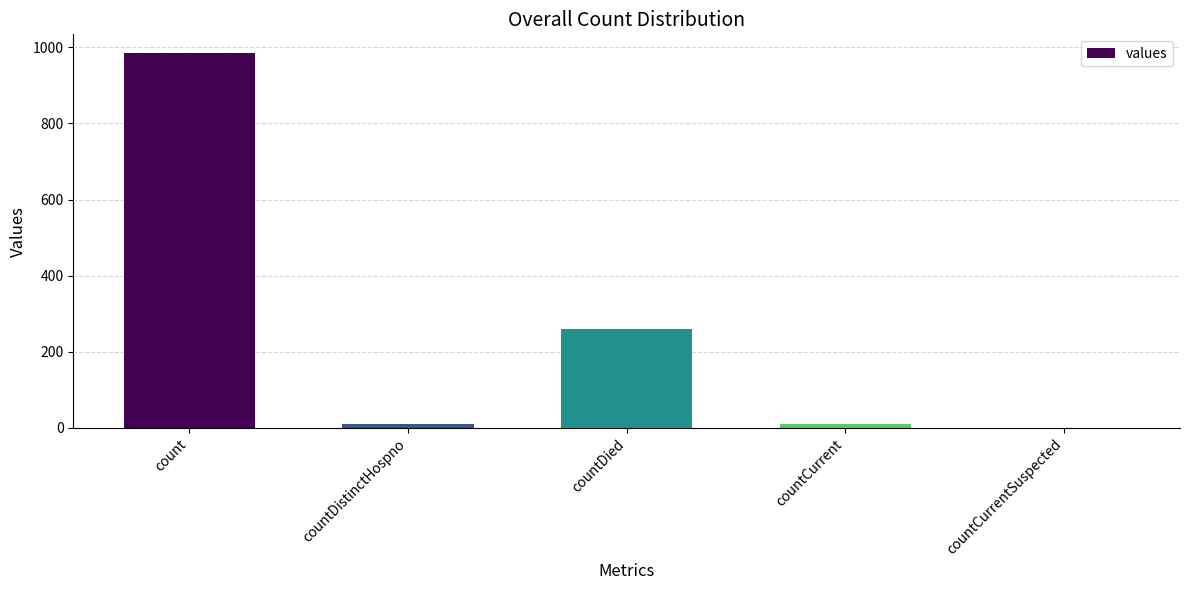

Is it true that the value at countCurrent is 11?

True